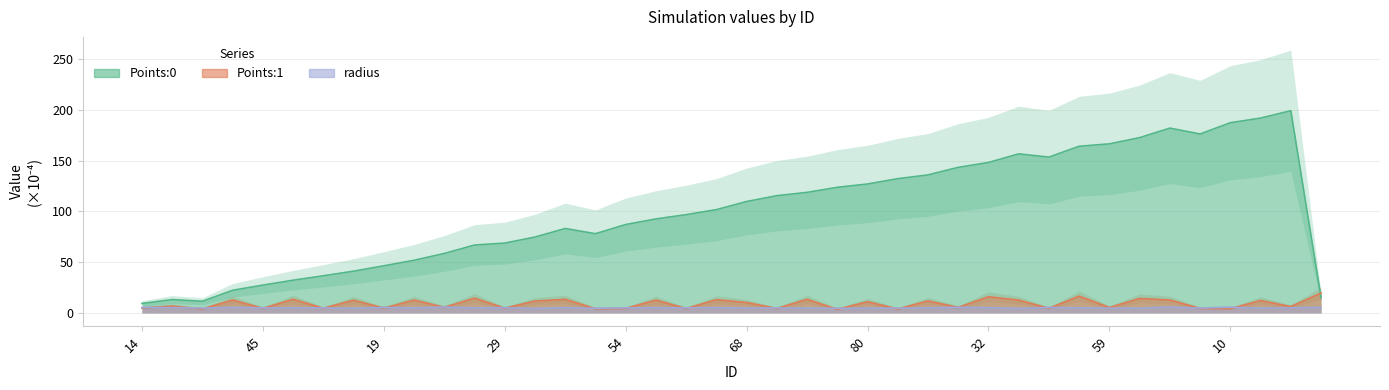

Does the chart display data point markers on the line(s)?

No